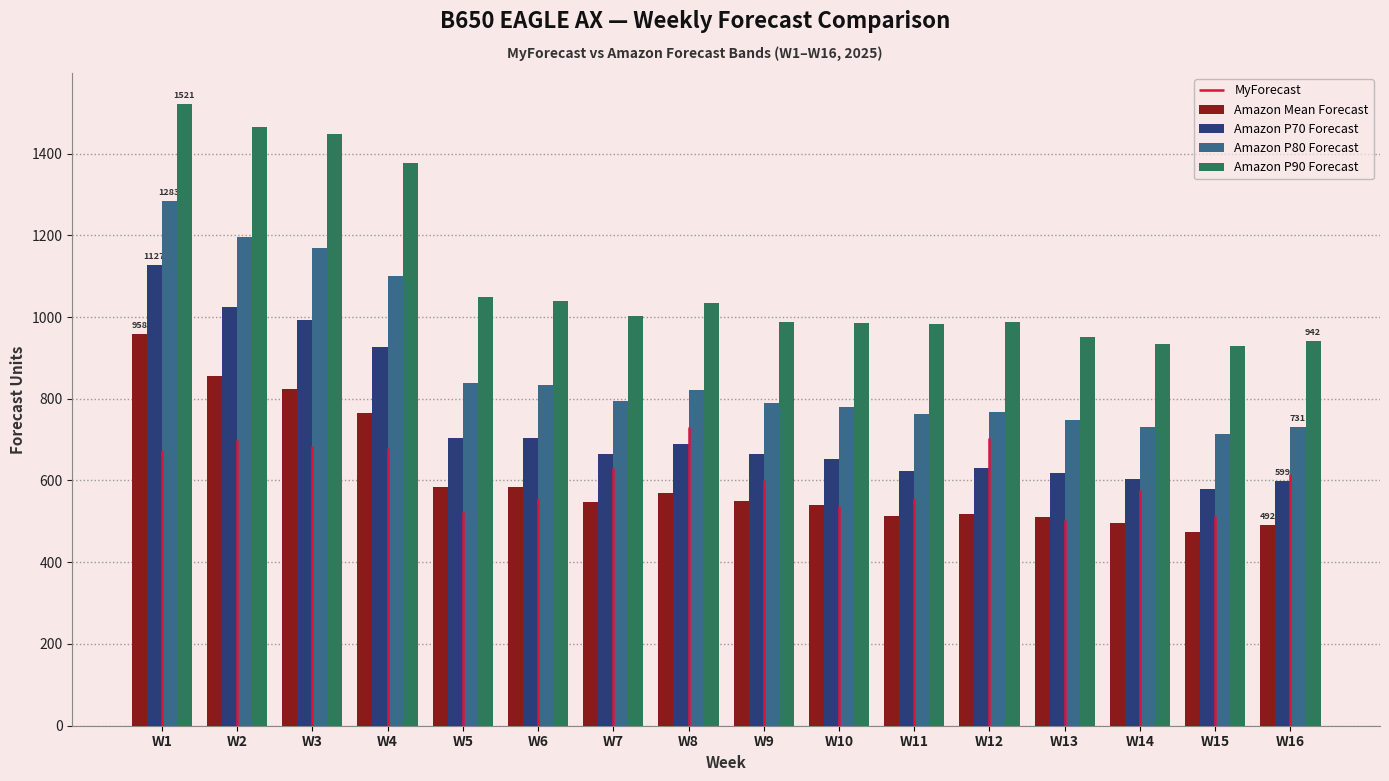

Reading left to right, transcribe all the data shown in this chart.

Amazon Mean Forecast: 958	855	825	766	583	583	548	569	551	539	512	517	510	496	475	492
Amazon P70 Forecast: 1127	1024	993	926	704	703	664	689	665	653	624	630	619	603	579	599
Amazon P80 Forecast: 1283	1197	1170	1101	838	834	795	822	790	781	762	767	747	731	713	731
Amazon P90 Forecast: 1521	1466	1447	1377	1049	1039	1002	1034	988	985	984	987	950	934	928	942